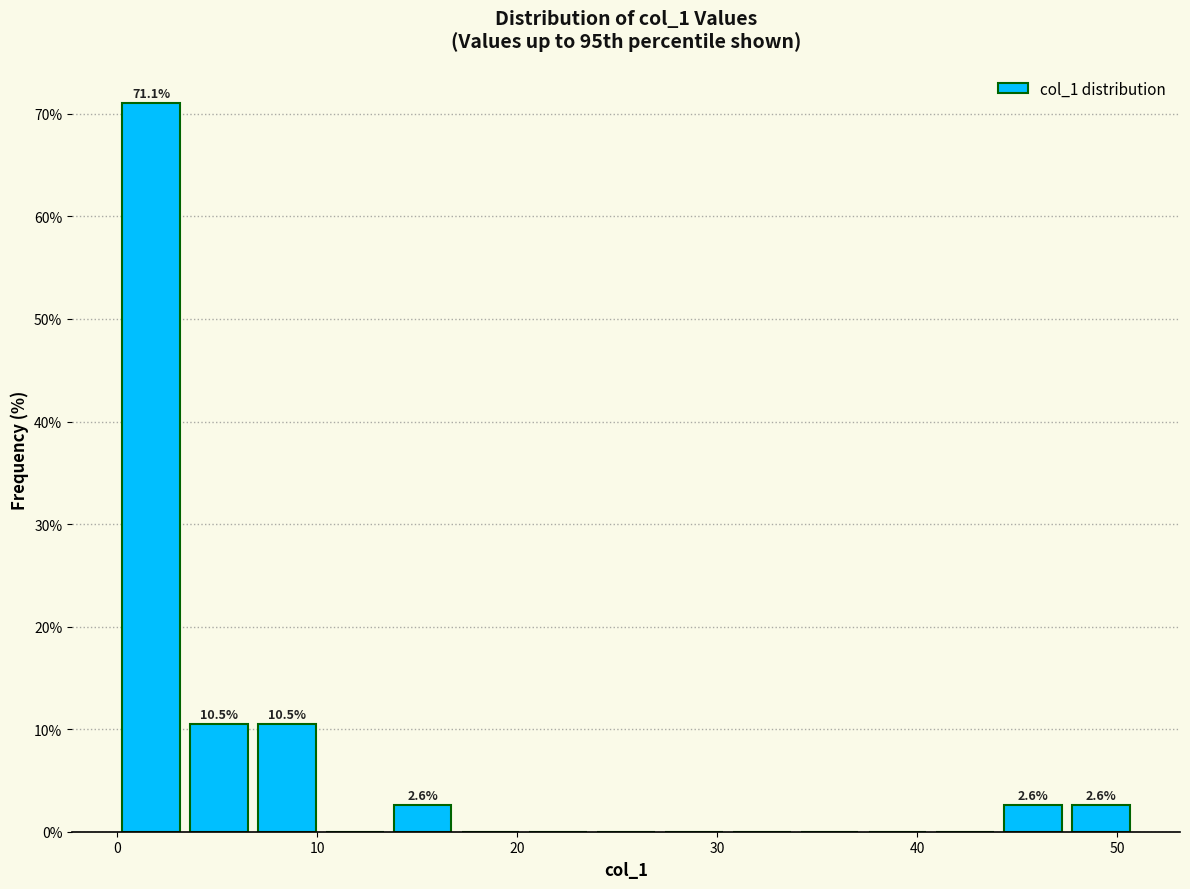

Around what value on the x-axis is the tallest bar? Give the approximate position of its centre, as read against the axis.

2